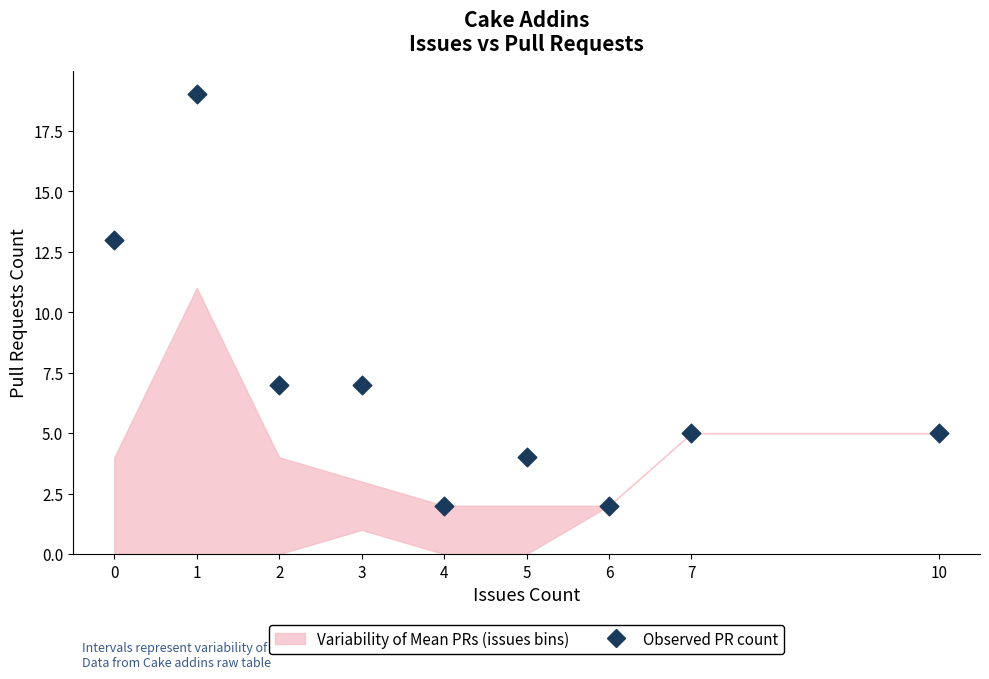

What is the range of X values (max minus min)?

10